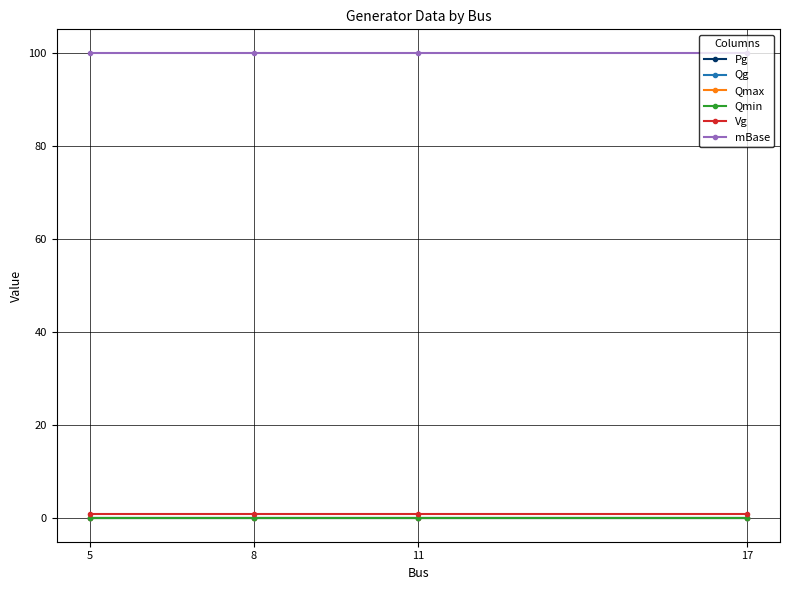

What is the total value across all series at 17?

101